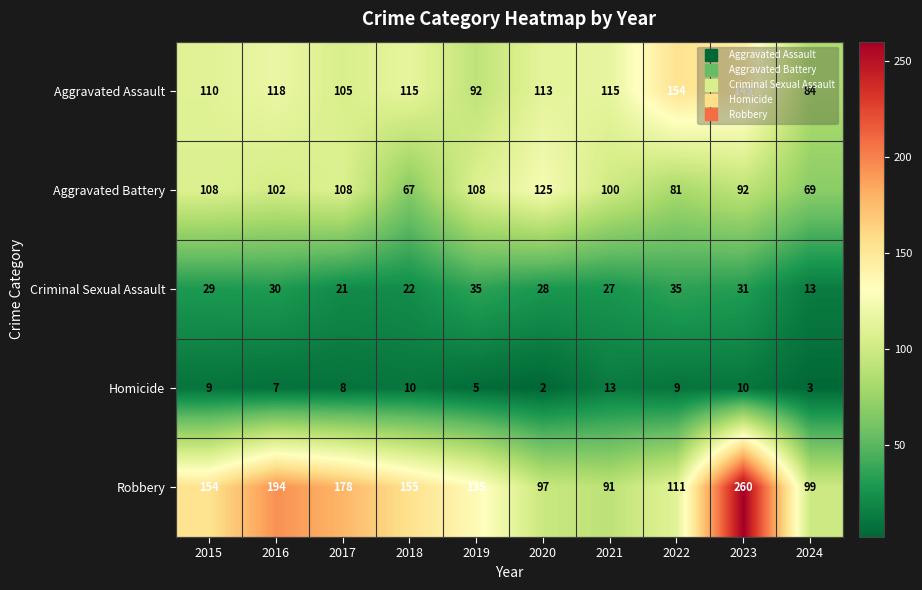

At which category is the sum across all series the highest?

2023